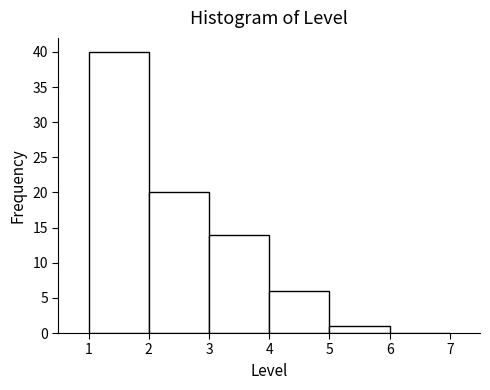

Reading left to right, transcribe this chart: for each bar, give the range it covers on the x-axis and its height. The values are not printed on the chart, so give them approximately, as read against the axis.

1 to 2: 40
2 to 3: 20
3 to 4: 14
4 to 5: 6
5 to 6: 1
6 to 7: 0